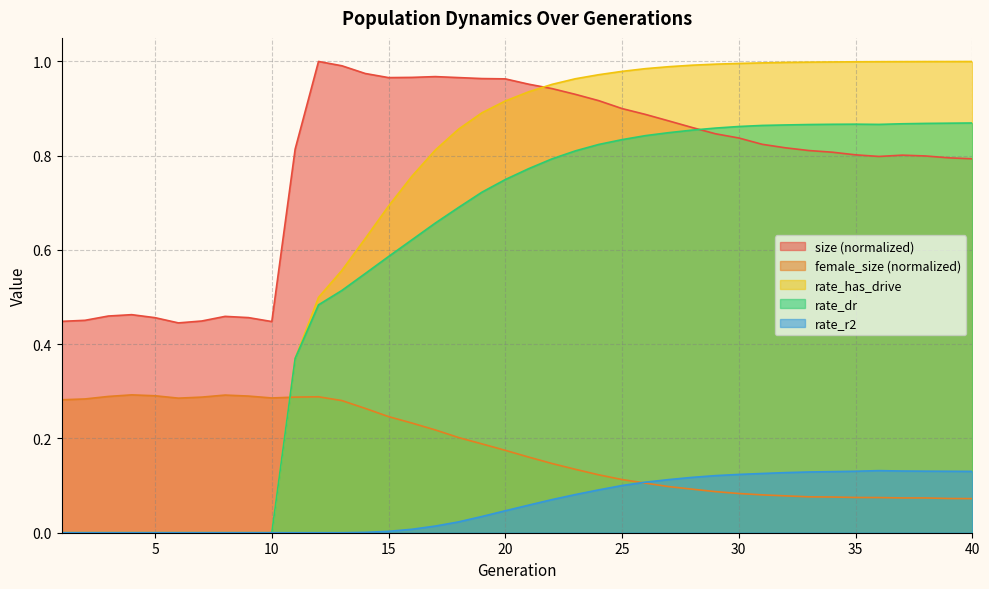

What is the sum of the size values at 21 and 25?

1.9